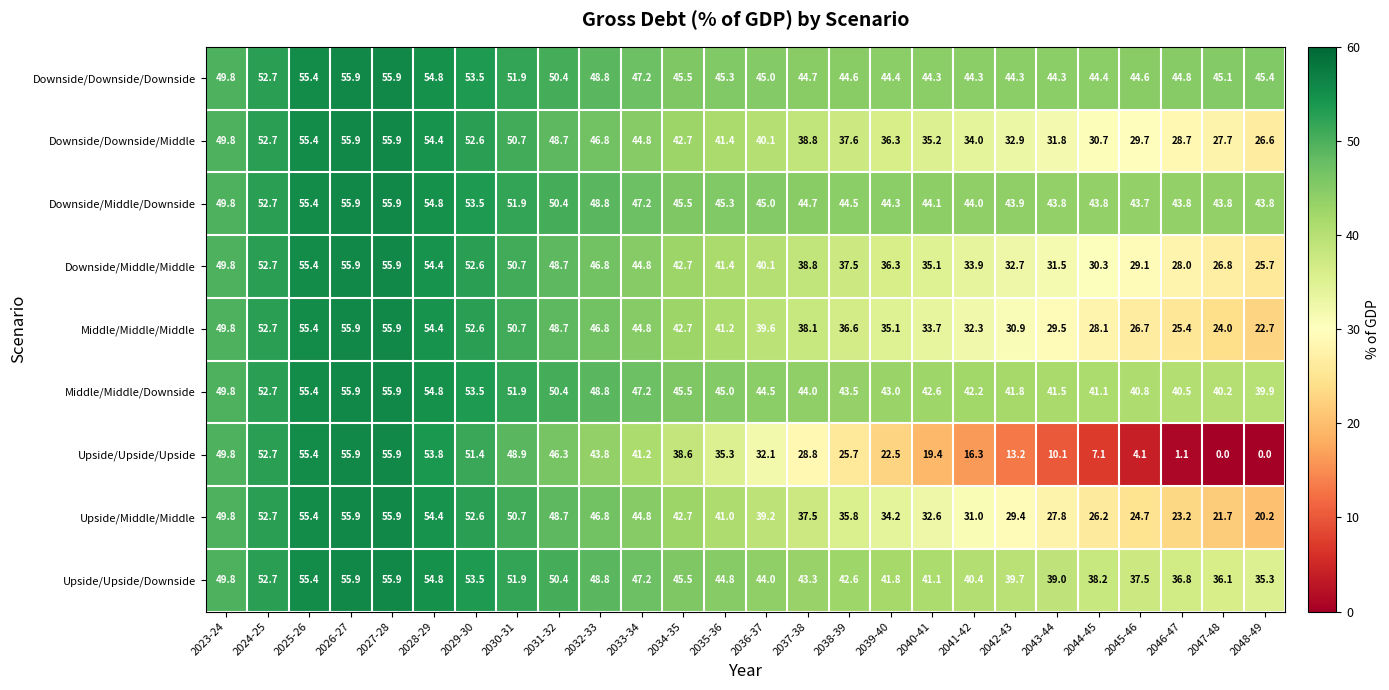

At which label does Middle/Middle/Downside first exceed 45?

2023-24